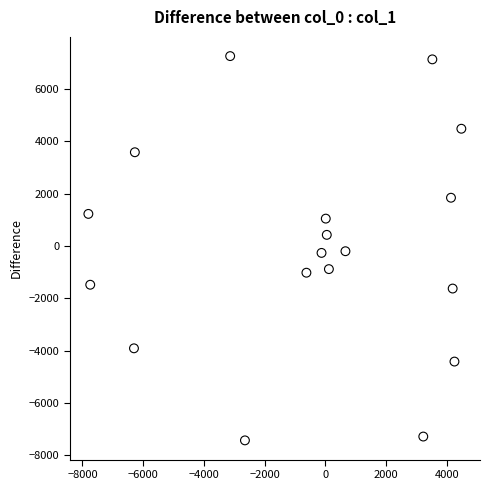

What is the range of X values (max minus min)?

12287.5